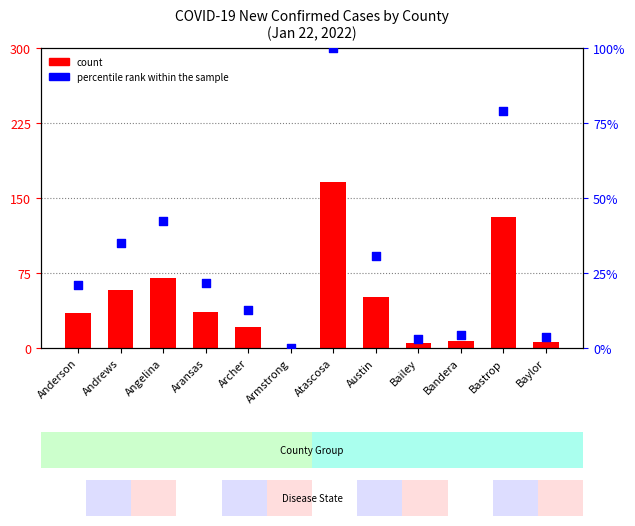

Which series has the largest Y range (max minus min)?

count